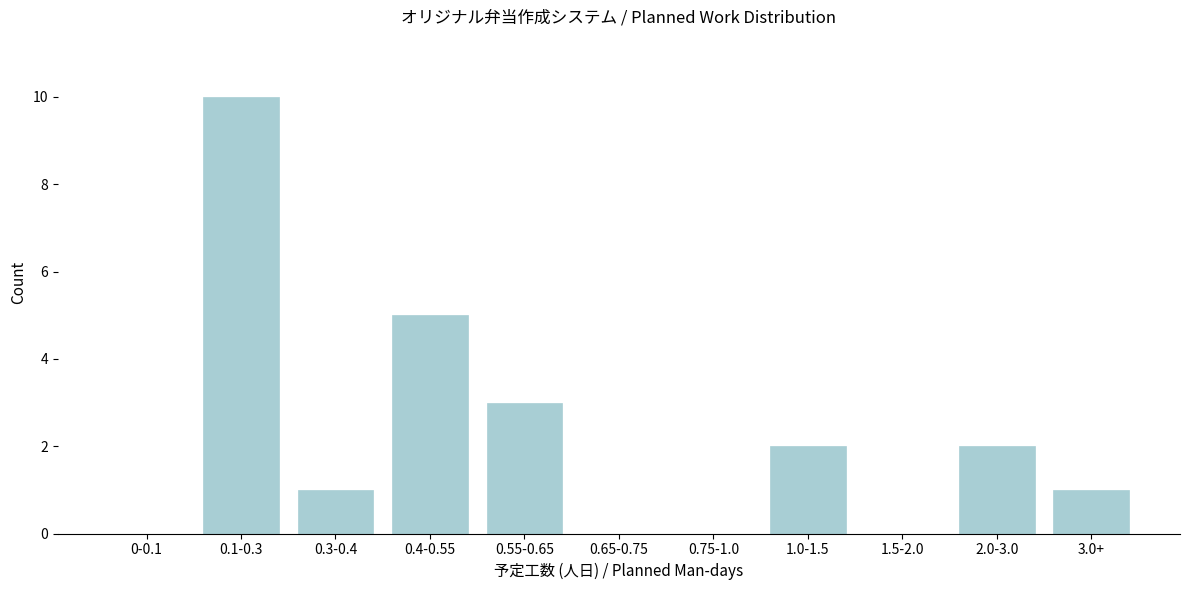

Reading left to right, transcribe all the data shown in this chart.

0-0.1=0	0.1-0.3=10	0.3-0.4=1	0.4-0.55=5	0.55-0.65=3	0.65-0.75=0	0.75-1.0=0	1.0-1.5=2	1.5-2.0=0	2.0-3.0=2	3.0+=1